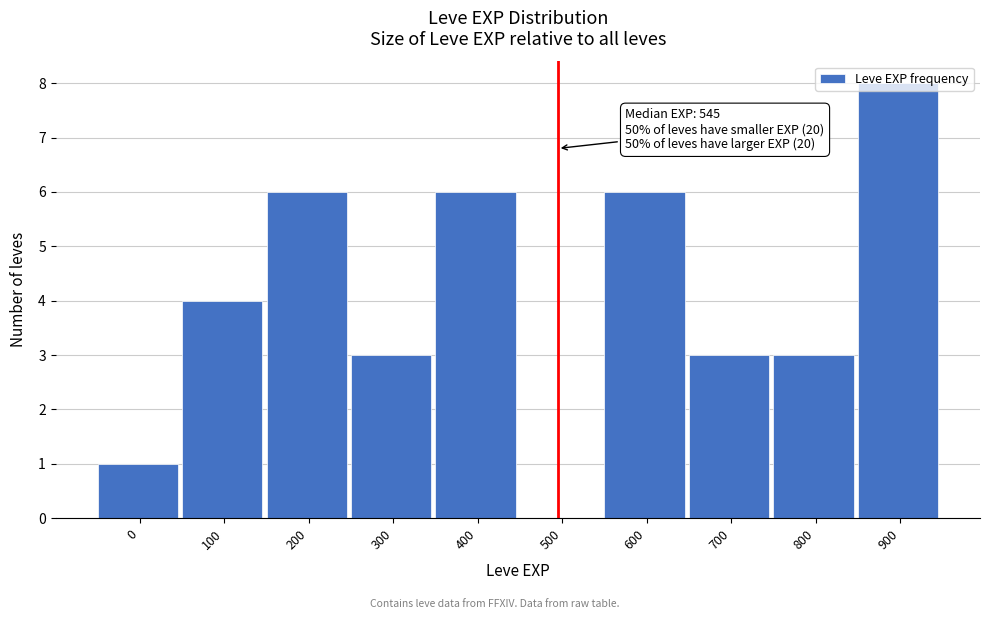

At which category does the chart reach its peak across all series?

900